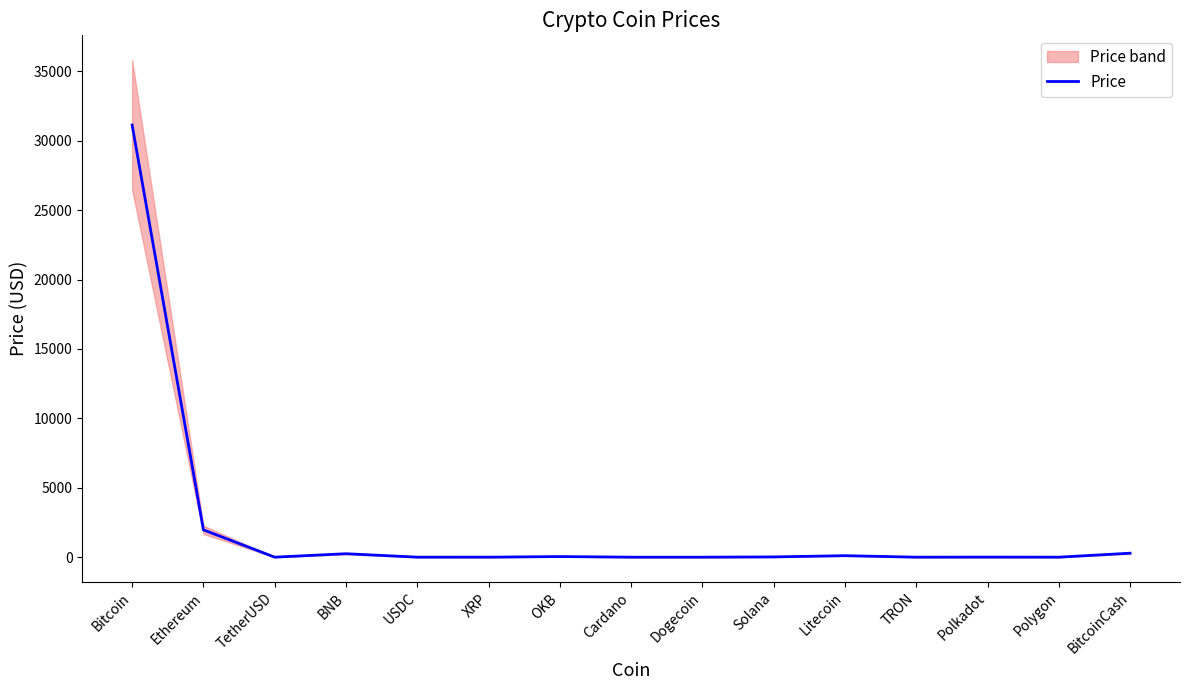

Rank the categories by value from lowest to highest.

Dogecoin, TRON, Cardano, XRP, Polygon, TetherUSD, USDC, Polkadot, Solana, OKB, Litecoin, BNB, BitcoinCash, Ethereum, Bitcoin